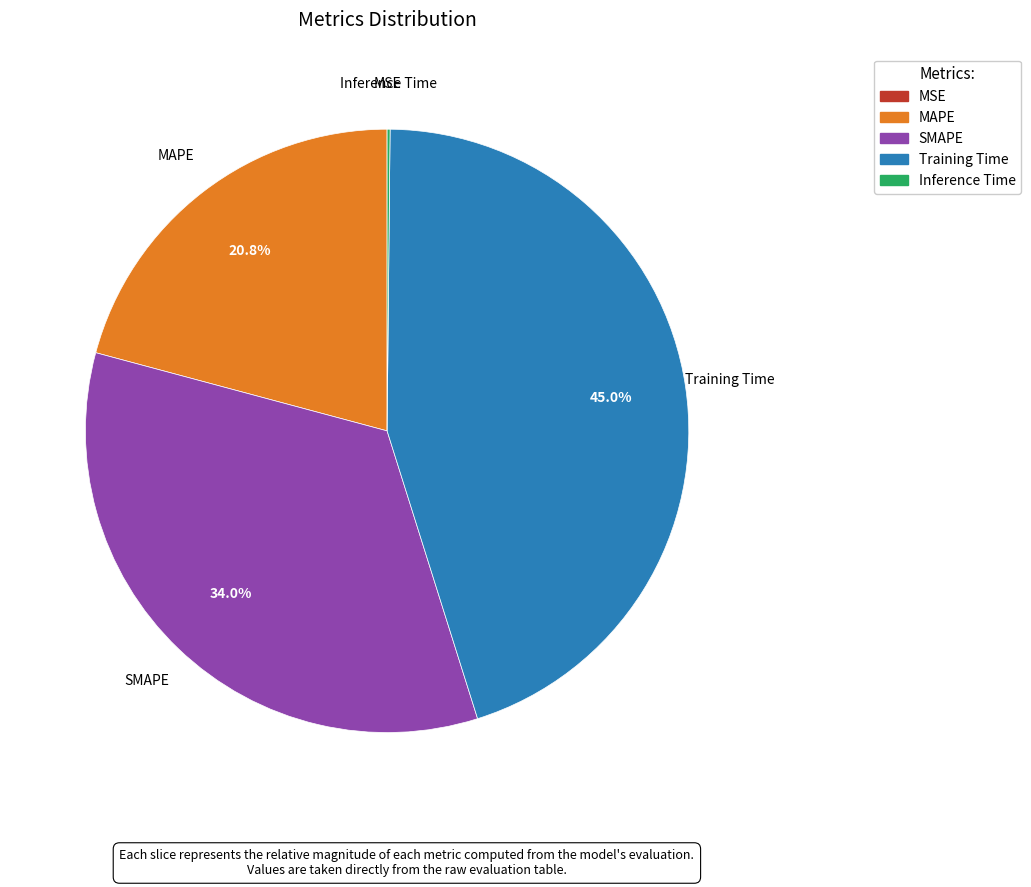

Is there any slice that represents more than half of the pie?

No